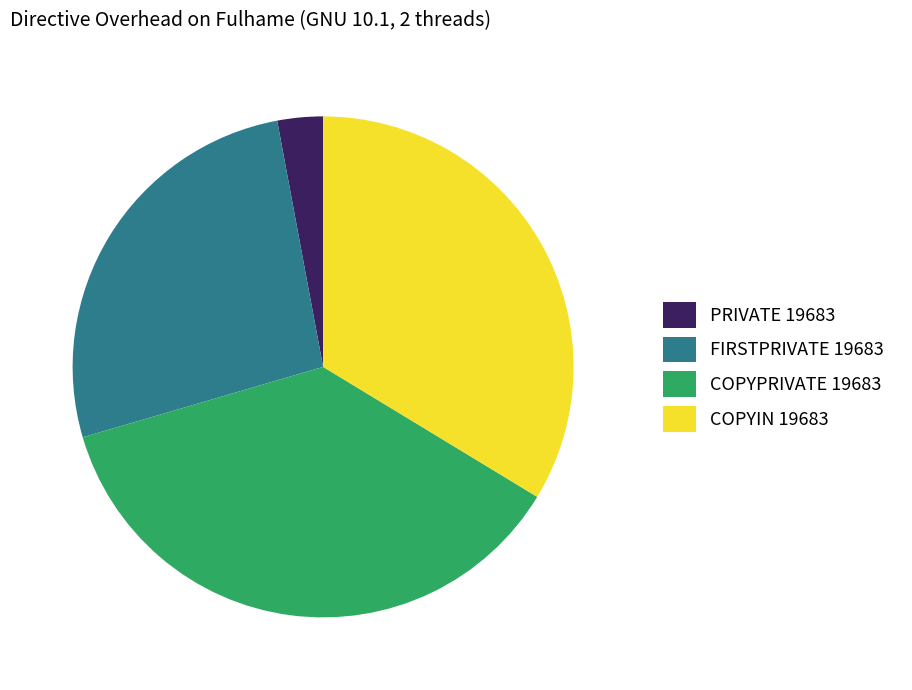

Which slice is the largest?

COPYPRIVATE 19683